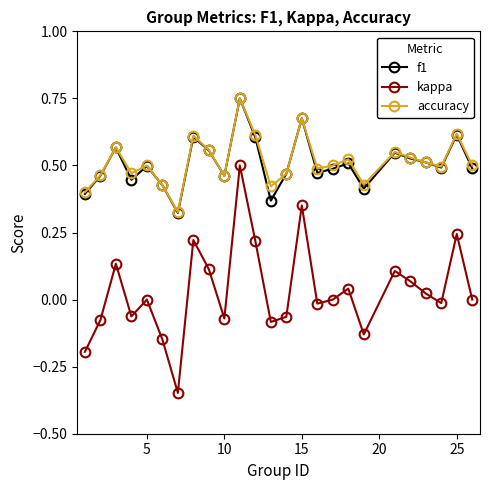

How many distinct data groups are displayed?

3